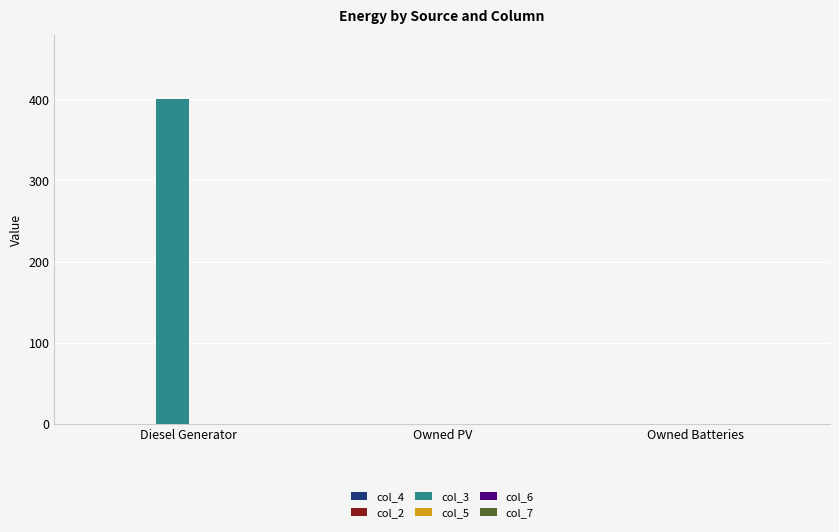

The chart shows a value of 0 at Owned PV. True or false?

True